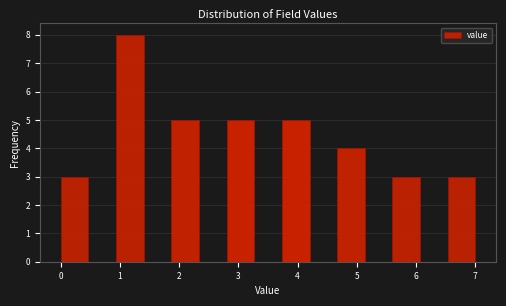

How tall is the bar that spans 2.8 to 3.3 on the x-axis? Neither the bar edges nor the heights are printed on the chart, so give them approximately, as read against the axes.

5